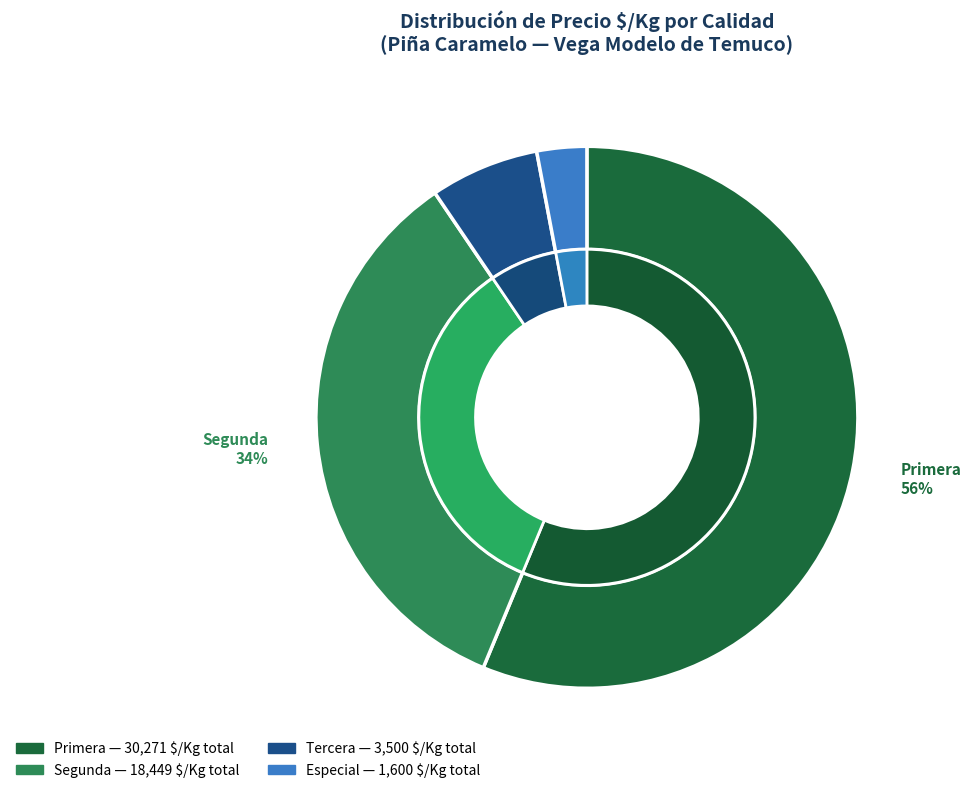

Is there any slice that represents more than half of the pie?

No